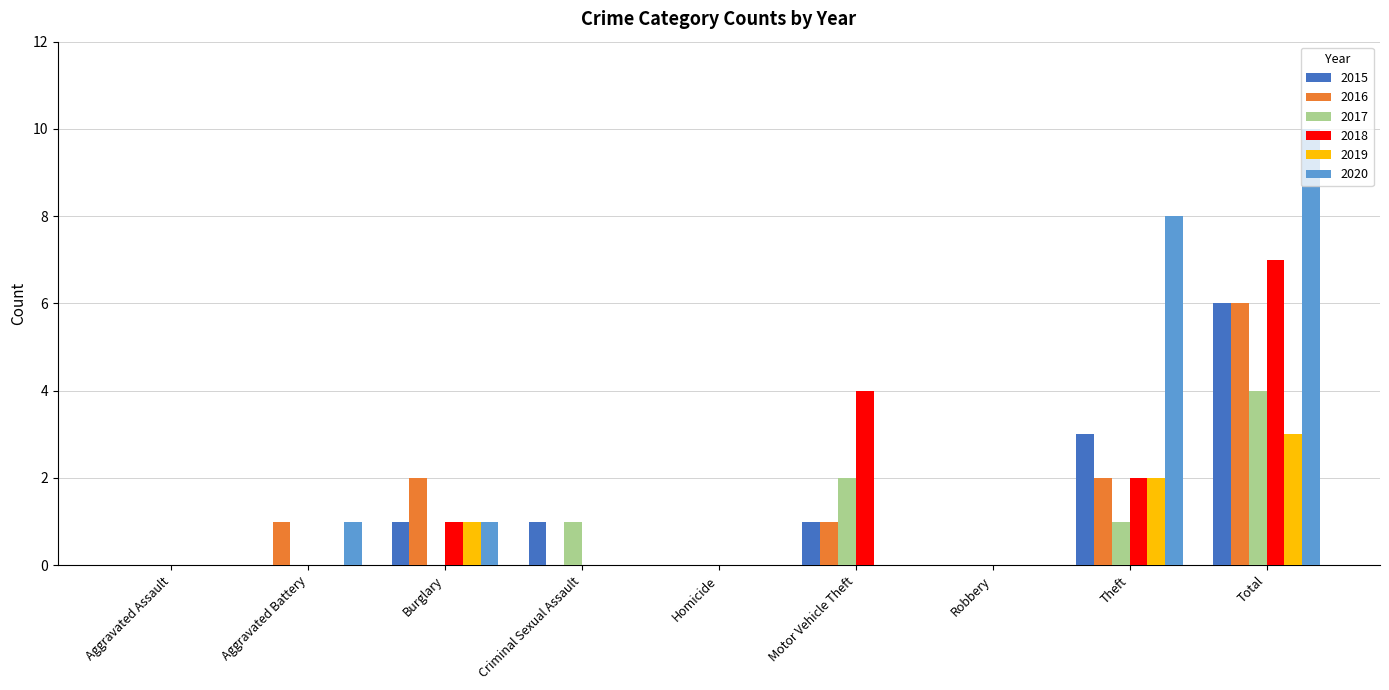

Where is 2015 nearest to the value 3?

Theft